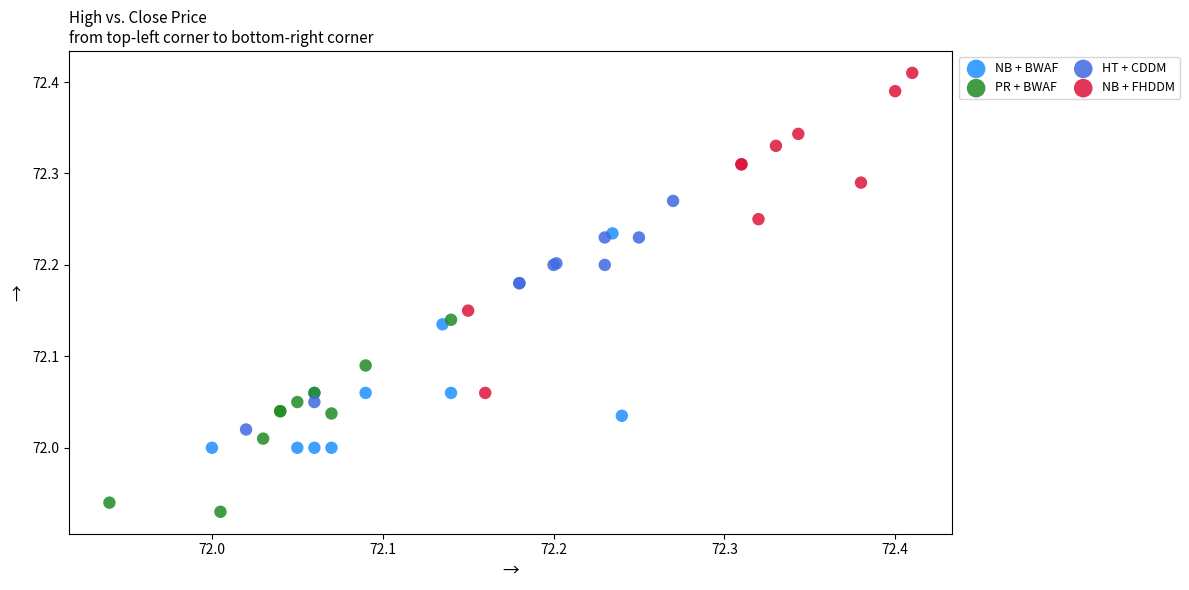

Which series reaches the minimum Y coordinate?

PR + BWAF